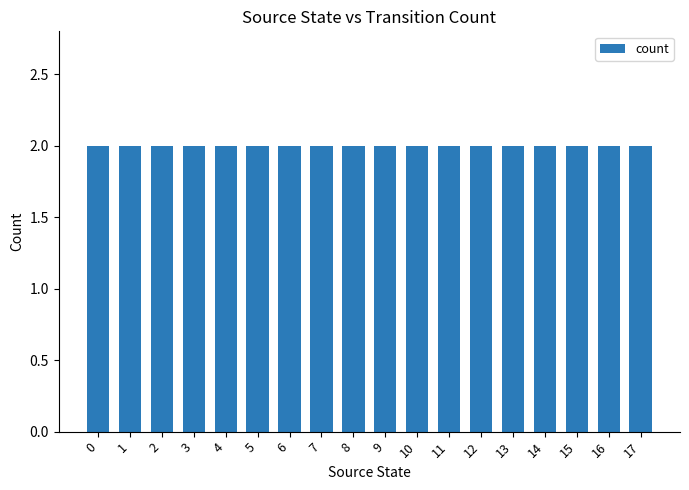

What is the average value?

2